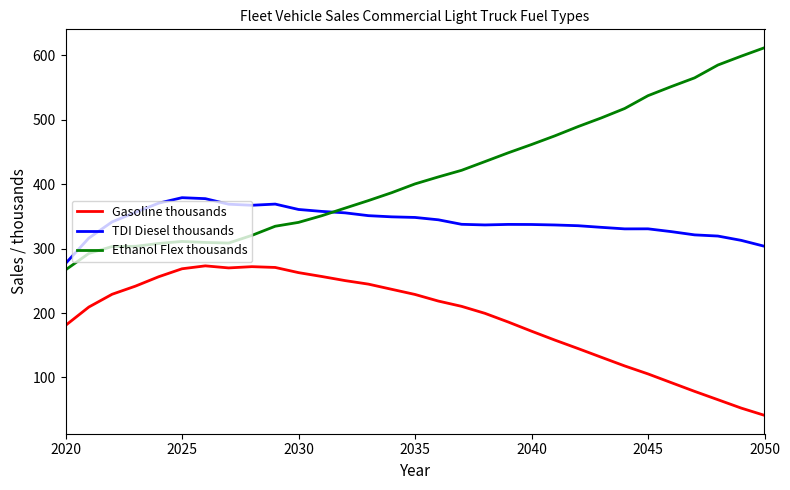

Rank the series by their maximum value, from highest to lowest.

Ethanol Flex thousands, TDI Diesel thousands, Gasoline thousands